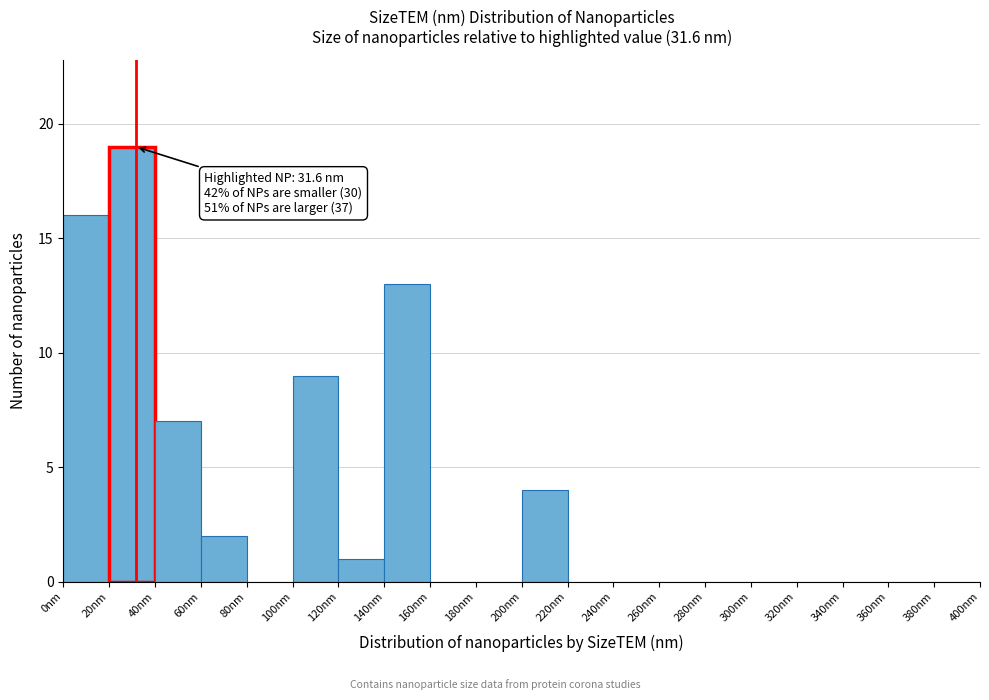

Which range on the x-axis has the tallest bar?

20 to 40